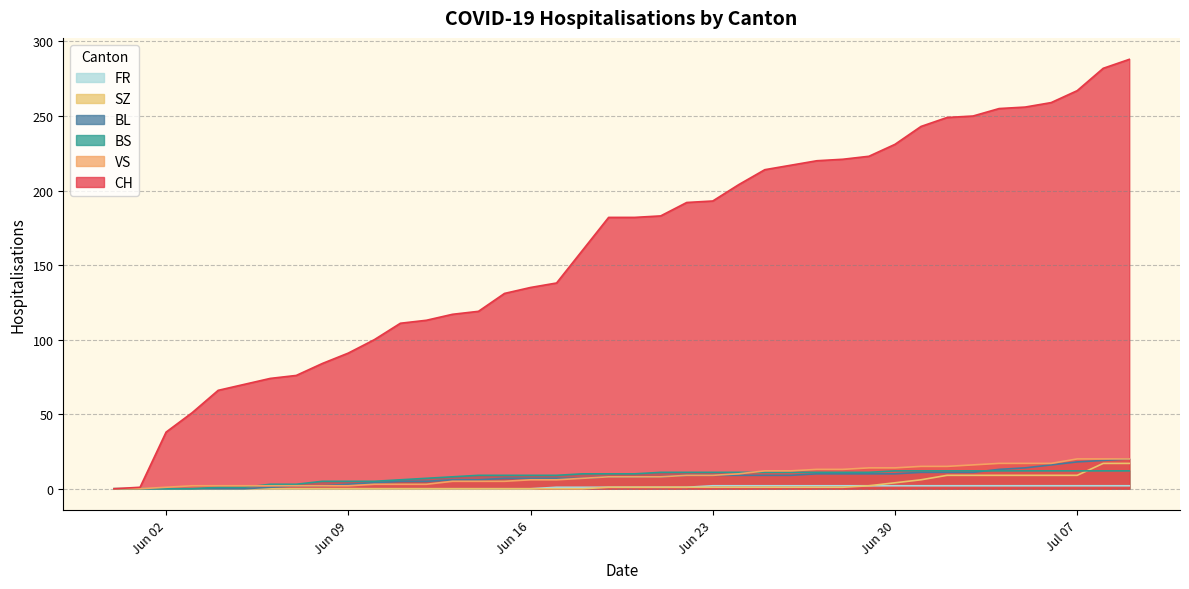

How many lines are shown in the chart?

6